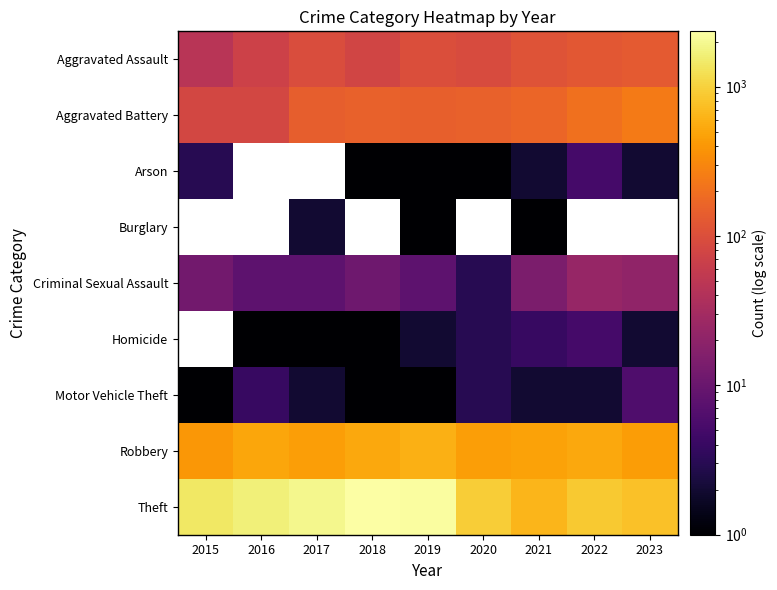

What is the minimum value for Aggravated Assault?

46.0